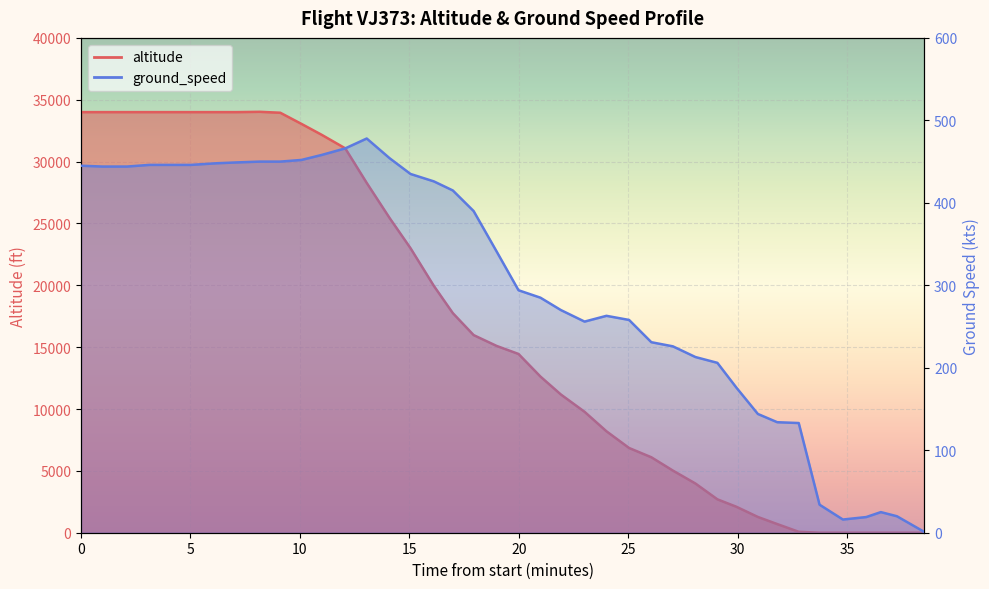

How many values are below 15100?

20